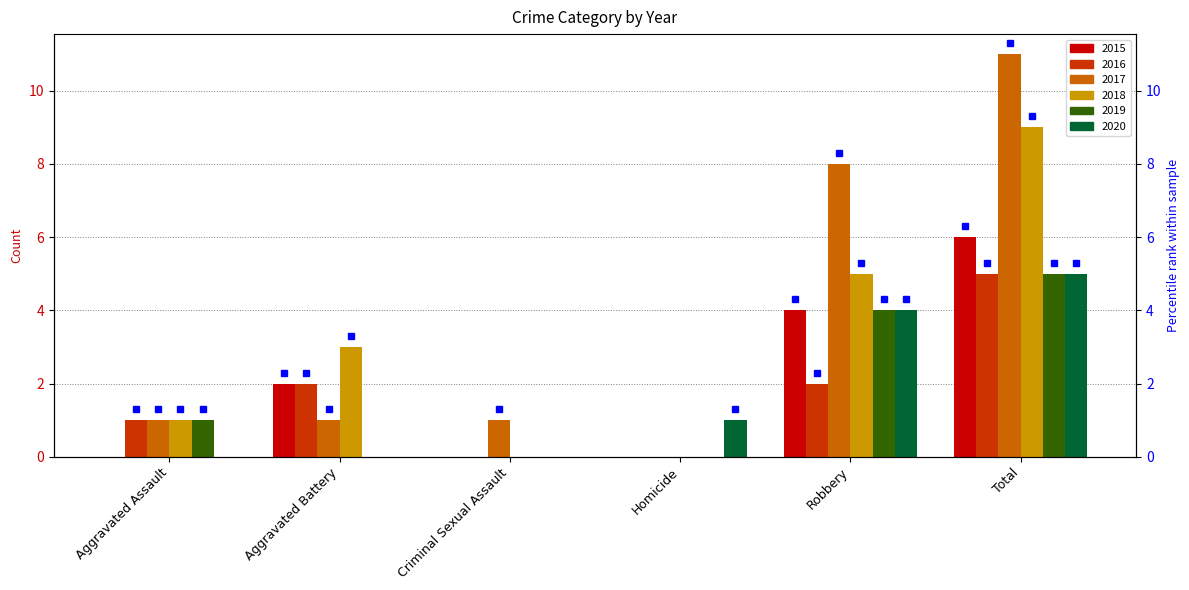

At Criminal Sexual Assault, list the series in order from smallest to largest.

2015, 2016, 2018, 2019, 2020, 2017